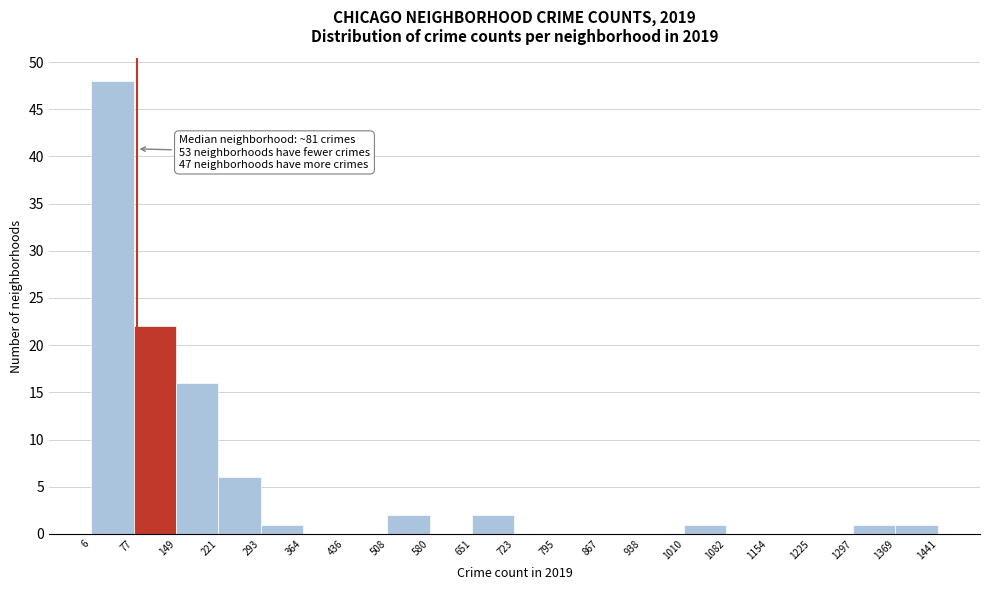

Which range on the x-axis has the tallest bar?

6 to 77